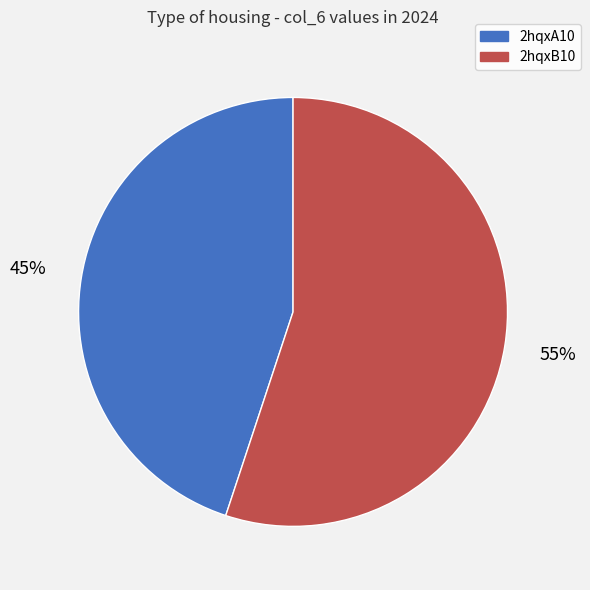

Combined, do 2hqxB10 and 2hqxA10 account for over 50%?

Yes